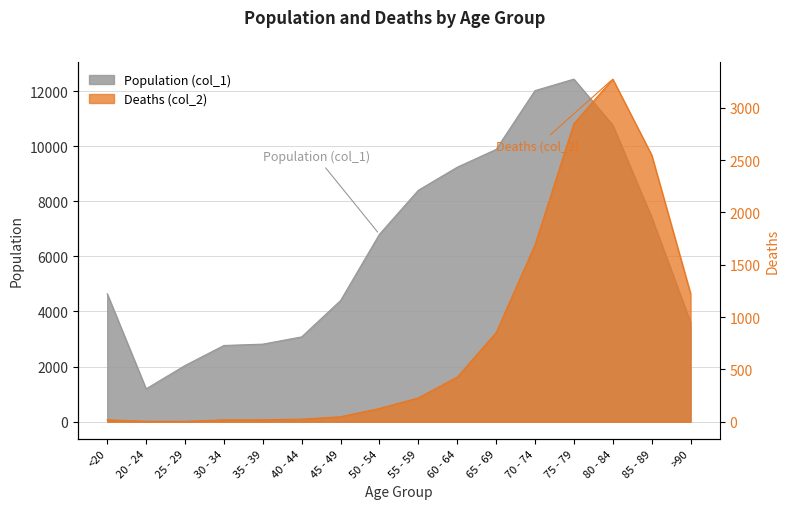

Which has a higher value, 60 - 64 or 70 - 74?

70 - 74